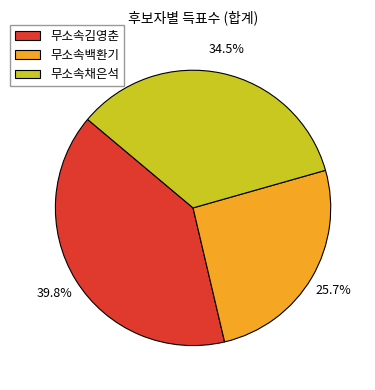

Is 무소속백환기 the majority of the pie?

No